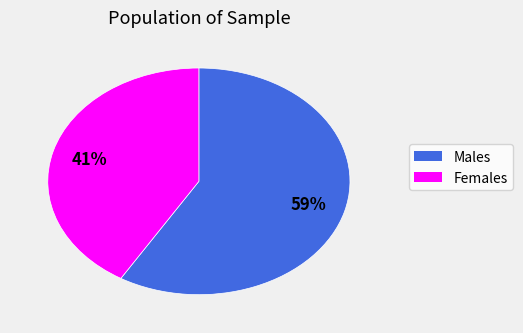

How many segments does this pie chart have?

2